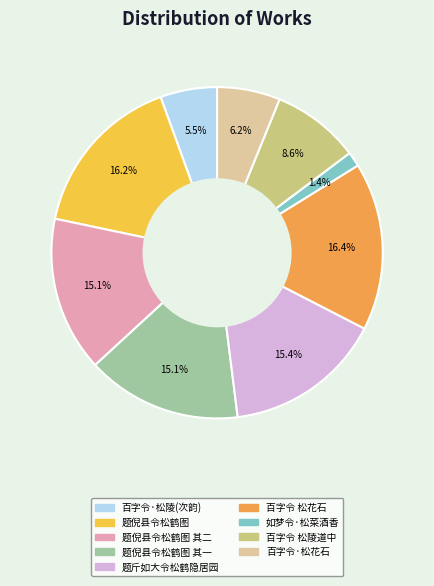

Is there any slice that represents more than half of the pie?

No